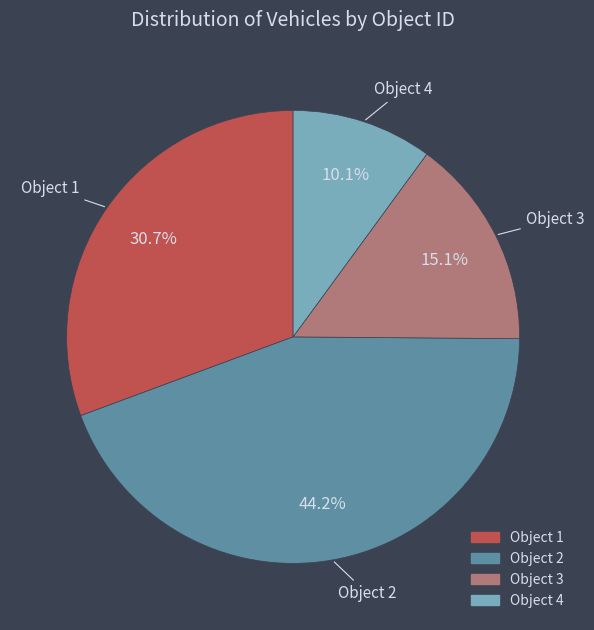

Does any single category account for the majority?

No